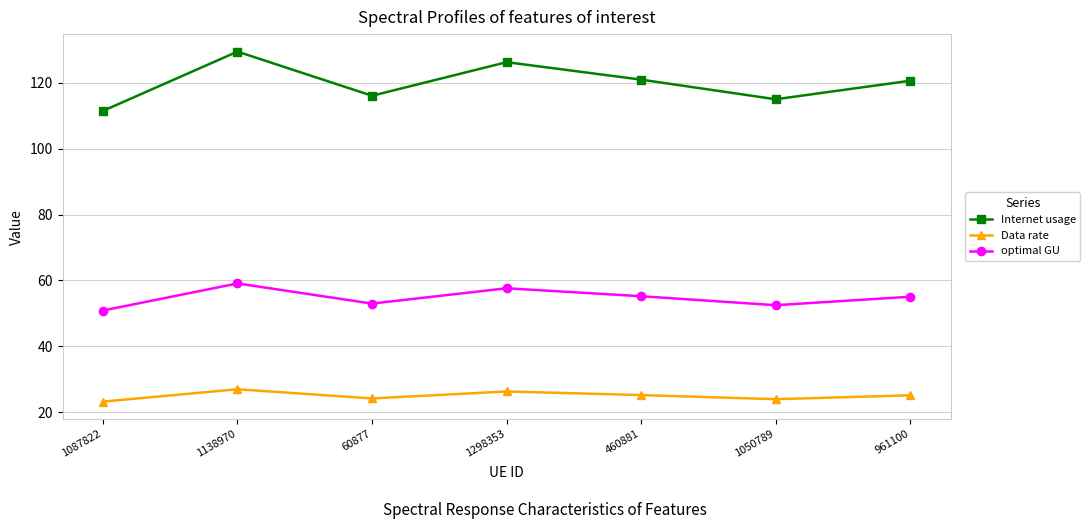

What is the difference between the Data rate values at 460881 and 1087822?

2.0